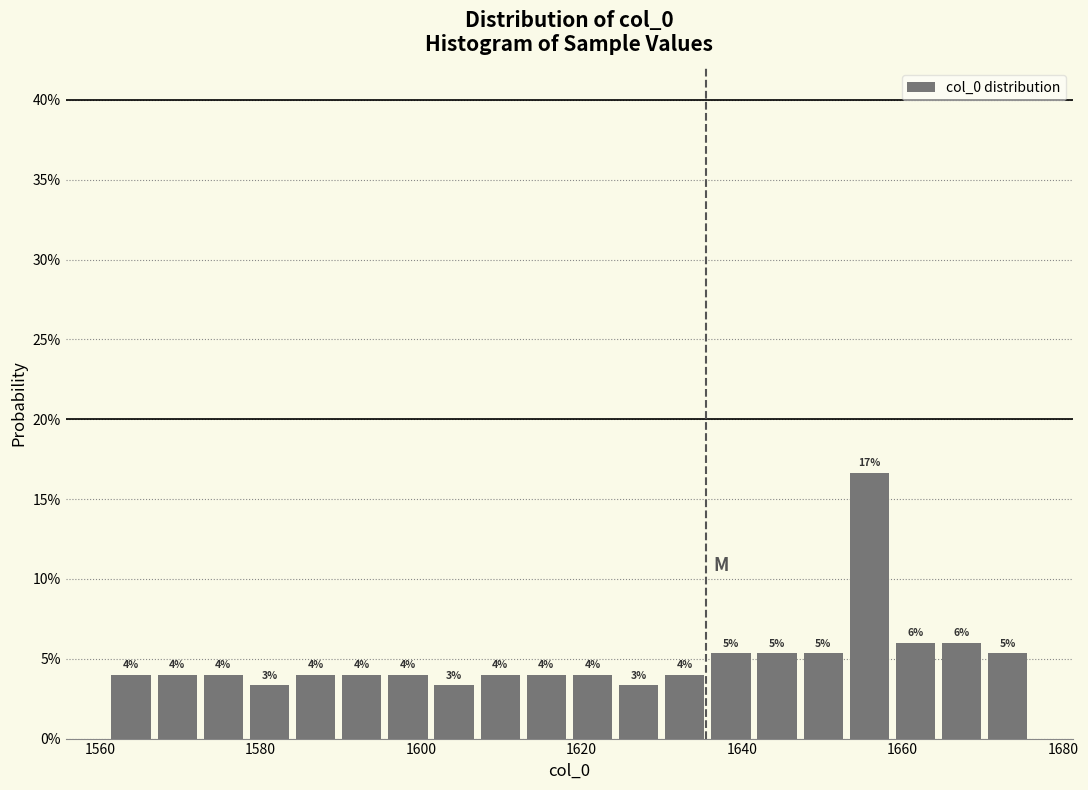

Read against the x-axis, roughly where is the centre of the tallest bar?

1656